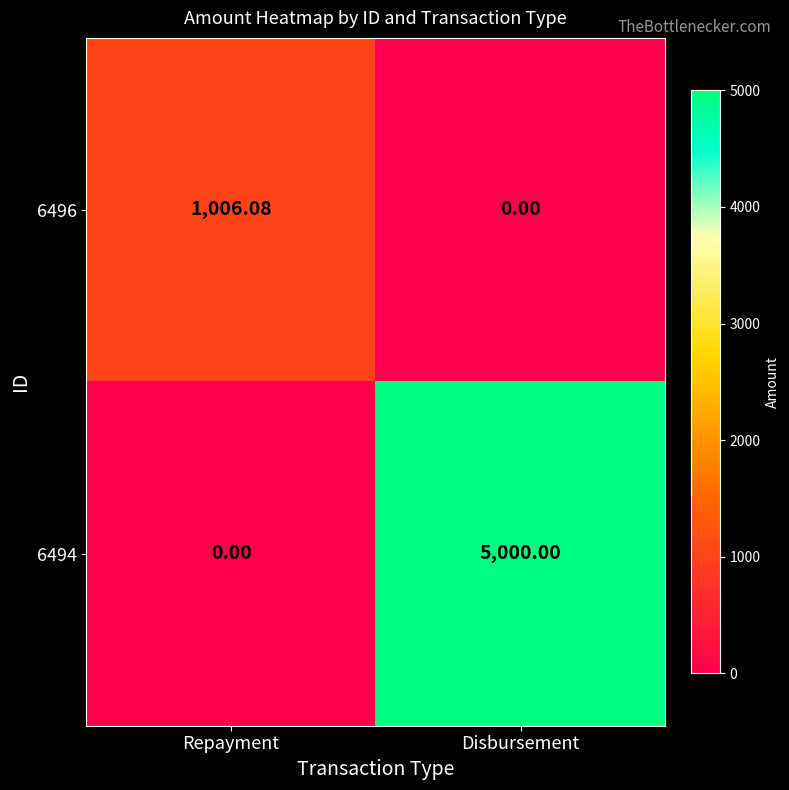

Where is 6496 nearest to the value 503?

Disbursement